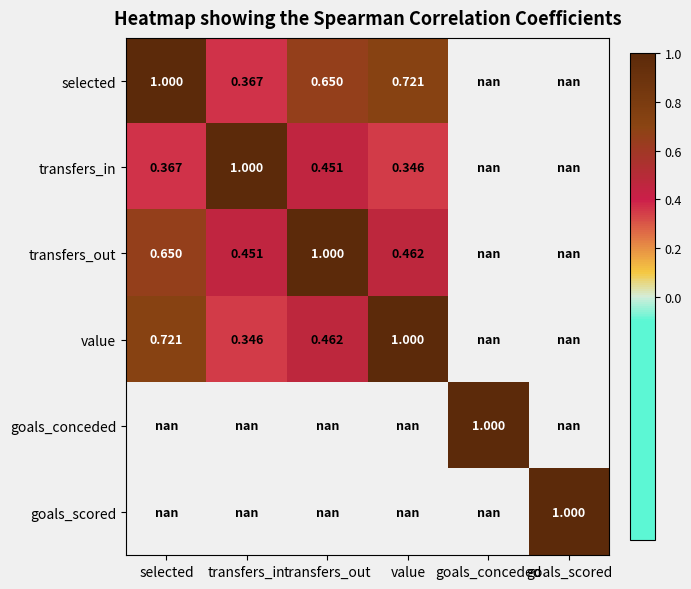

What value does the transfers_in series have at value?

0.3